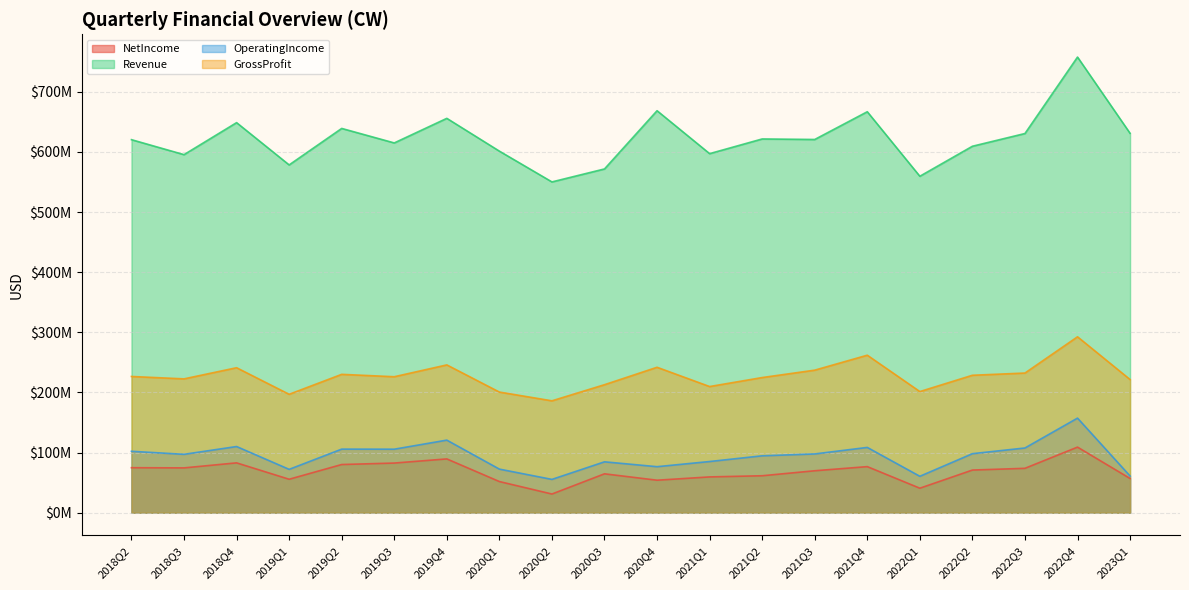

What is the difference between the NetIncome values at 2020Q4 and 2021Q4?

22586000